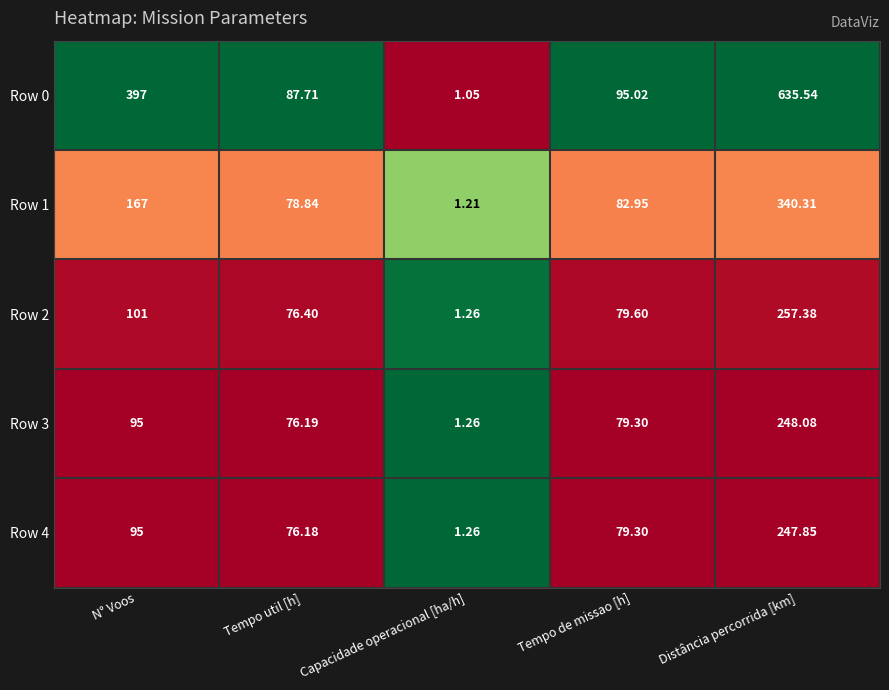

Which series has the largest total across all categories?

Row 0